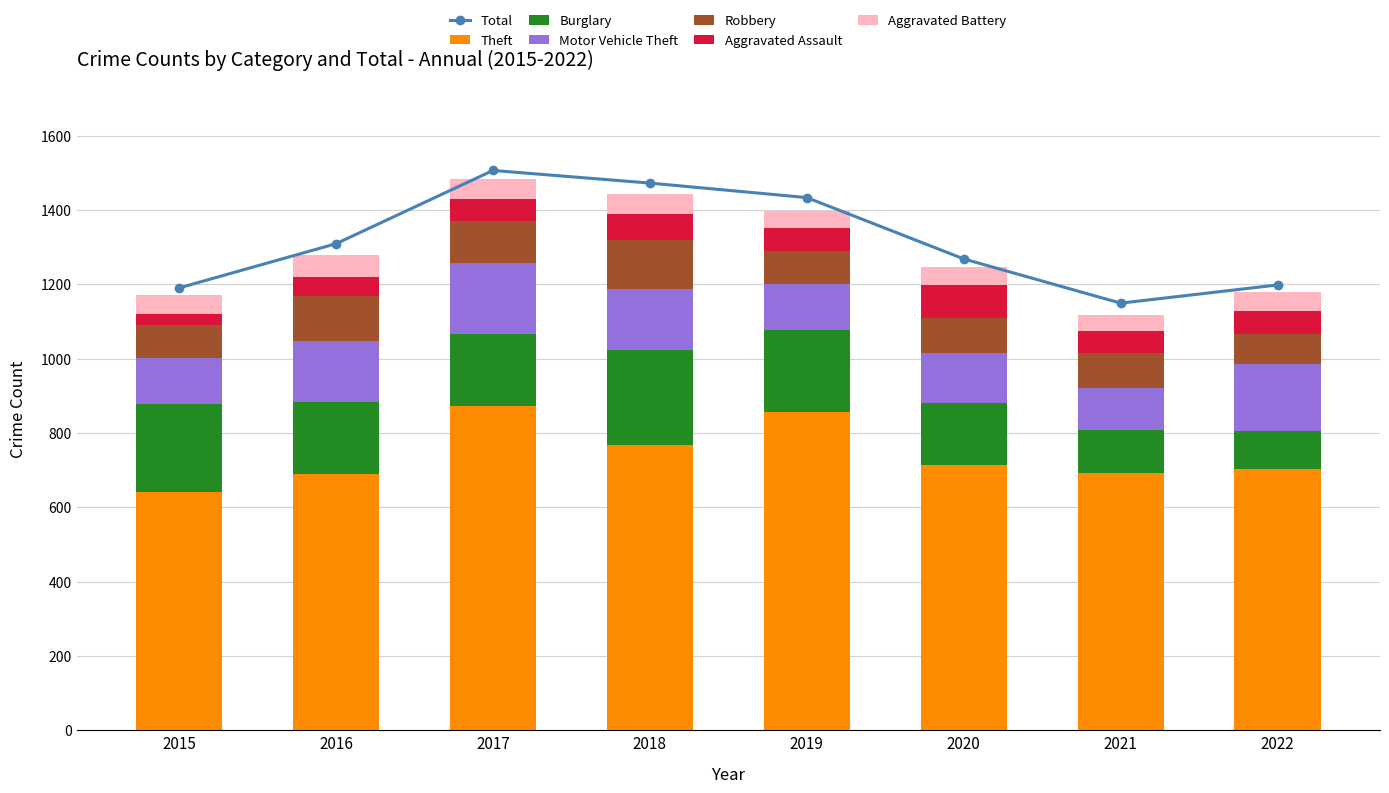

What is the sum of all Theft values?

5933